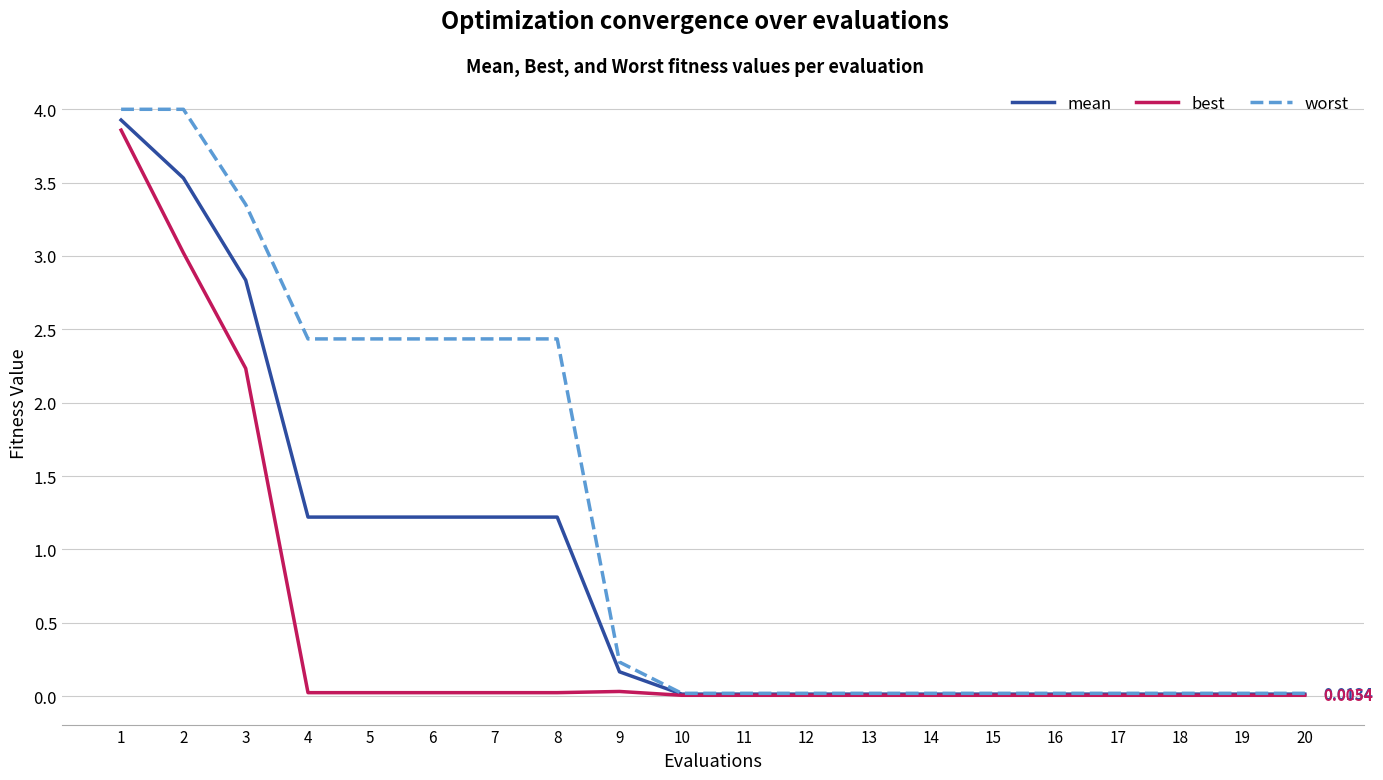

What is the average value of the worst series?

1.2